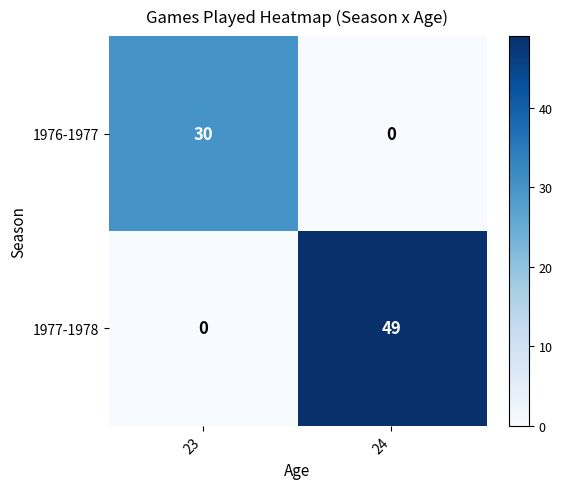

Reading left to right, transcribe all the data shown in this chart.

1976-1977: 30	0
1977-1978: 0	49